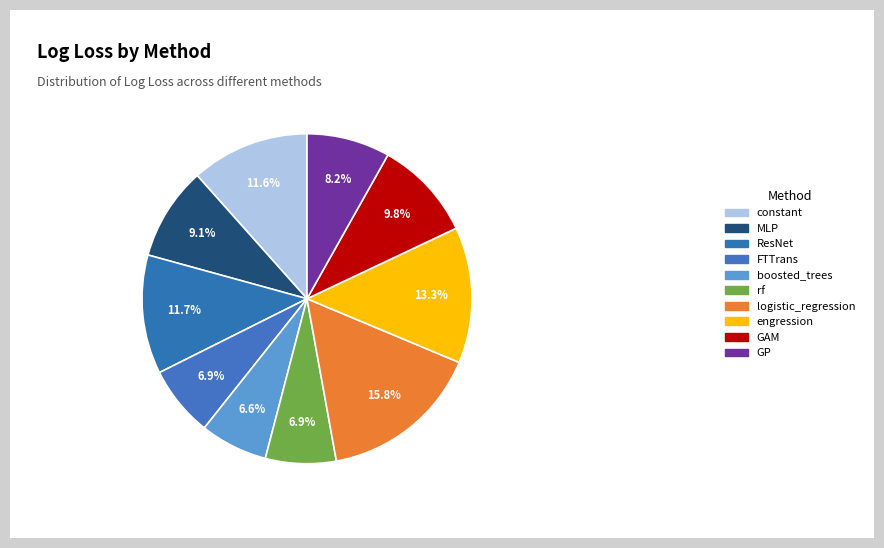

What percentage is the constant slice, to the nearest percent?

12%